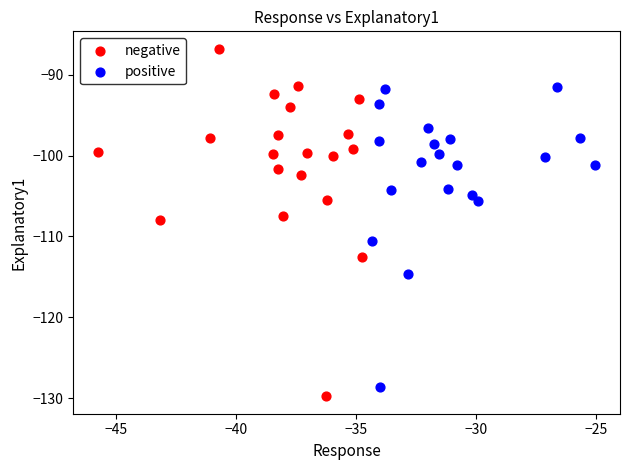

Which series has the widest spread of Y values?

negative